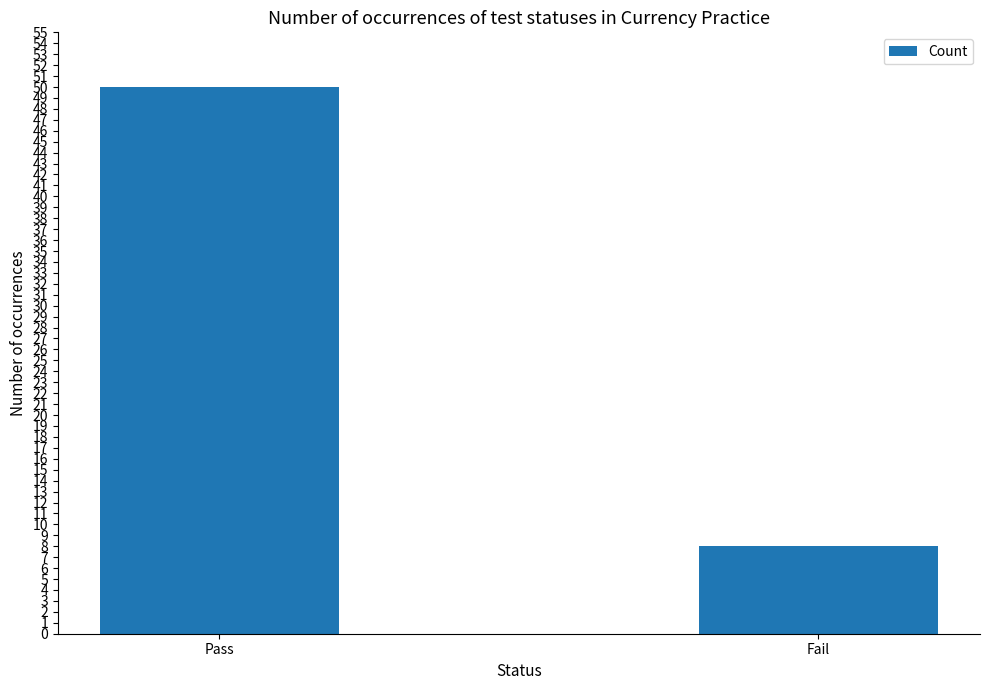

Which label corresponds to the smallest value in the chart?

Fail